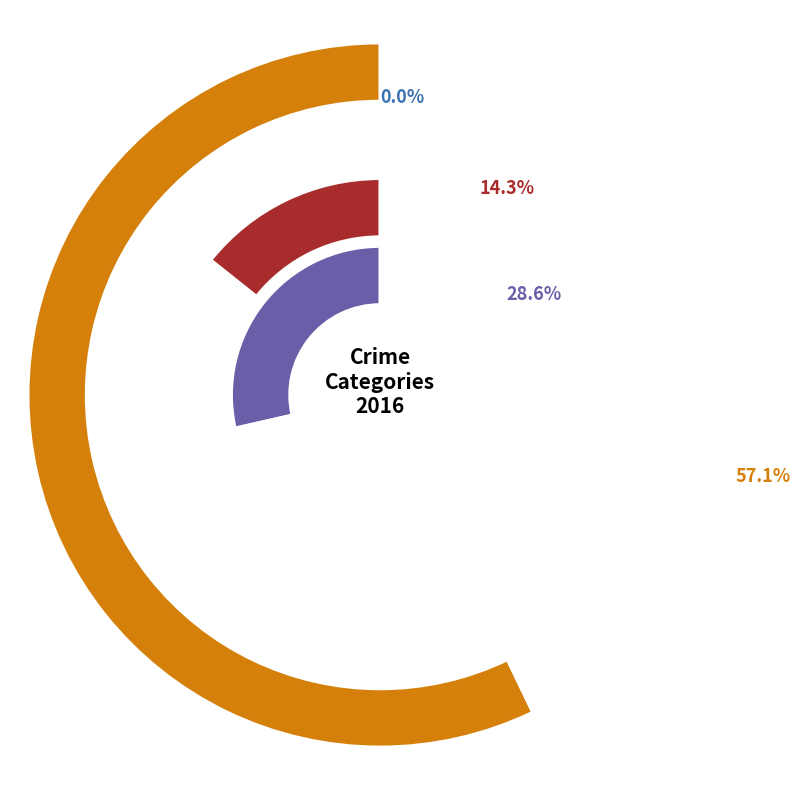

How many slices are in this pie chart?

4